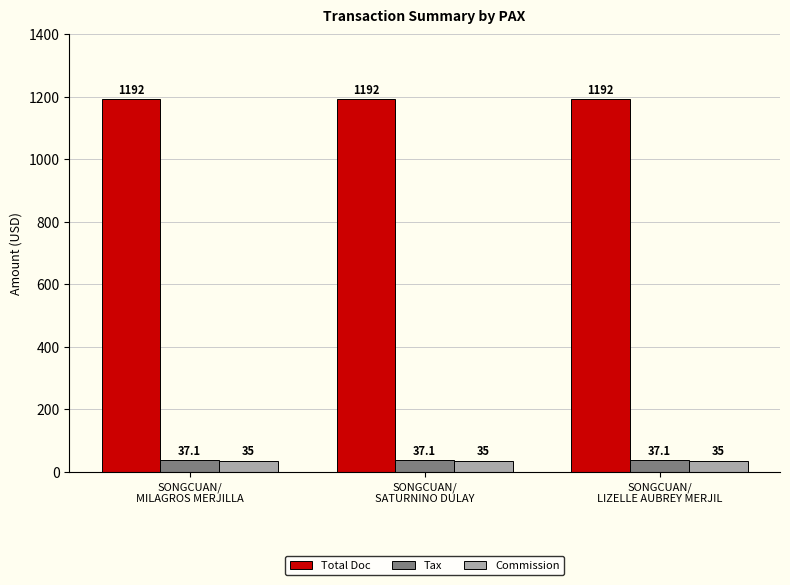

At how many categories does at least one series exceed 231?

3